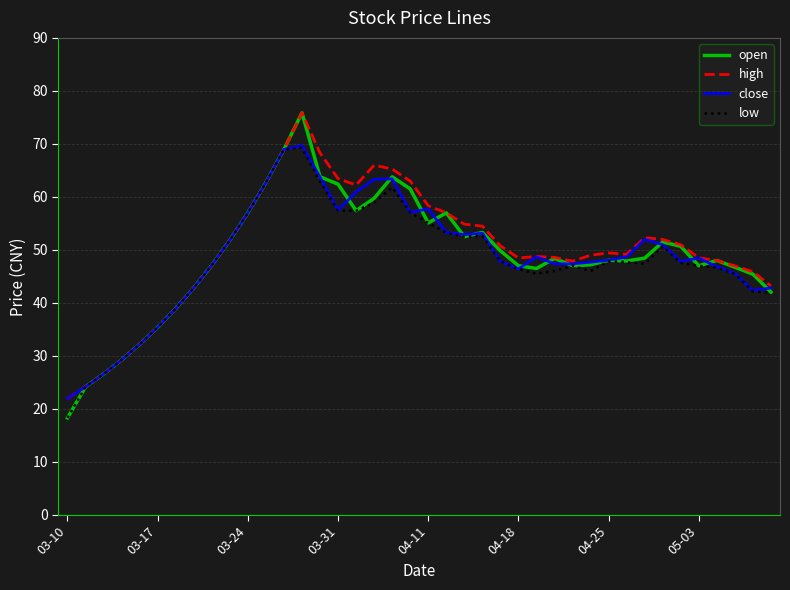

What are all the series names shown in the legend?

open, high, close, low